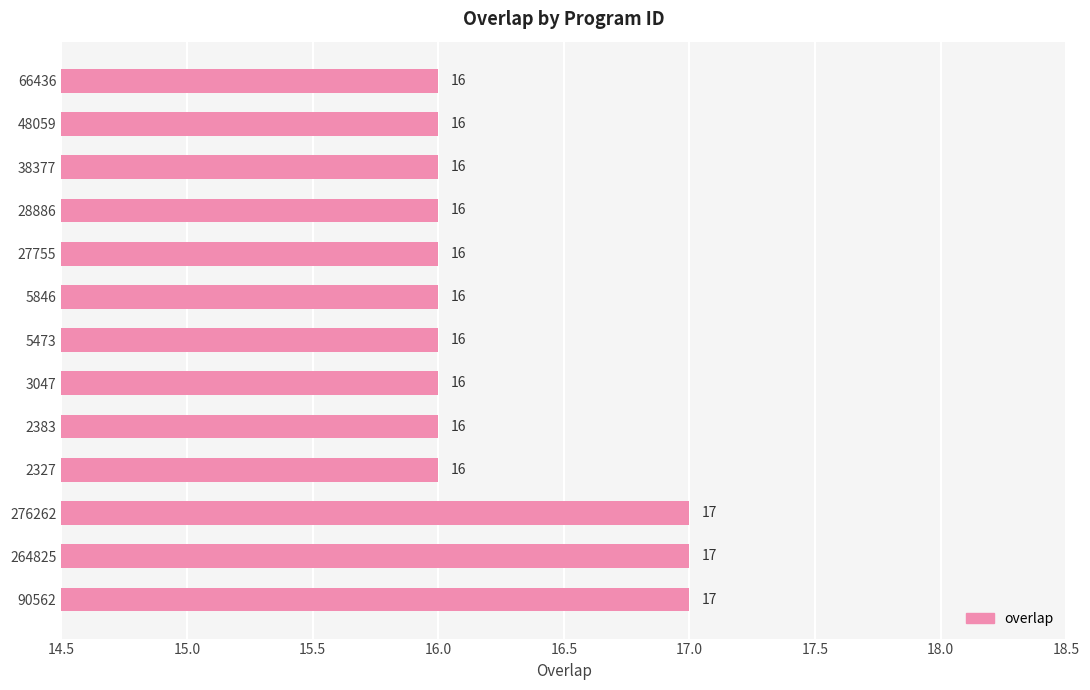

How many values exceed 16?

3